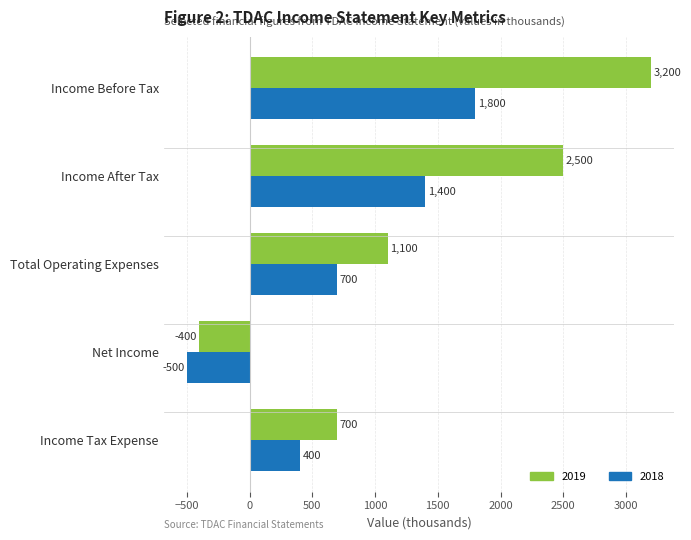

What are all the series names shown in the legend?

2019, 2018